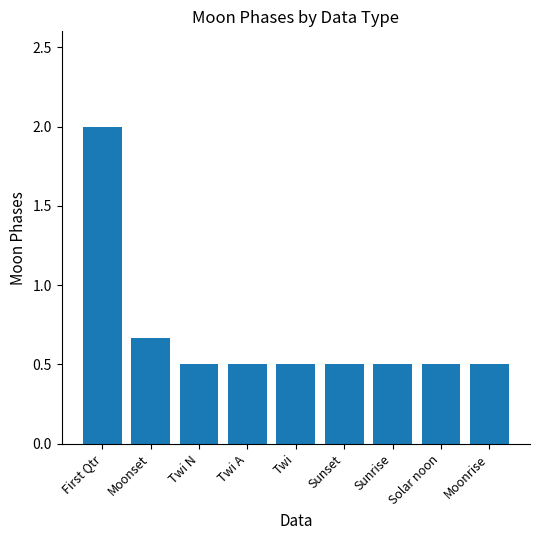

True or false: the data shows 2.0 at First Qtr.

True